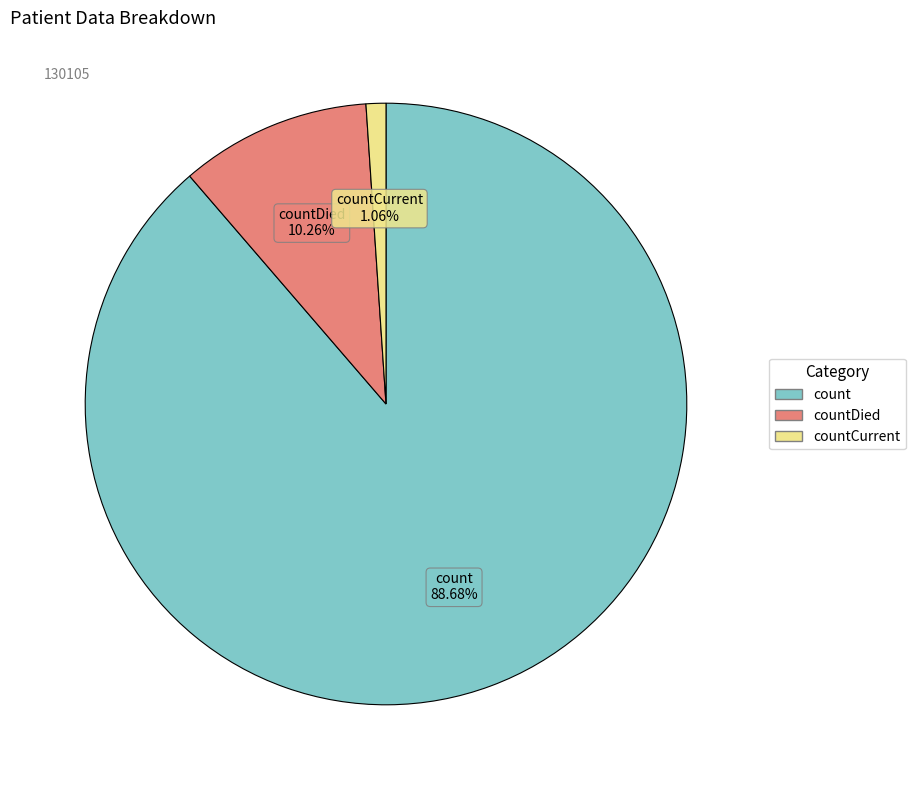

Is there any slice that represents more than half of the pie?

Yes